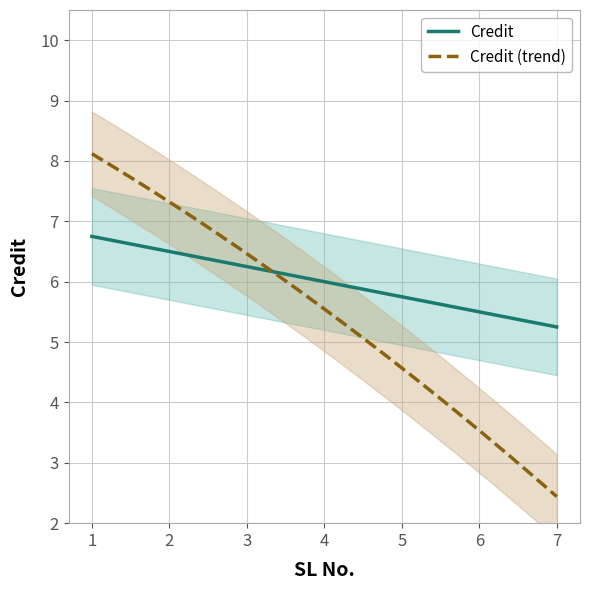

What is the highest value of the Credit (trend) series?

8.1